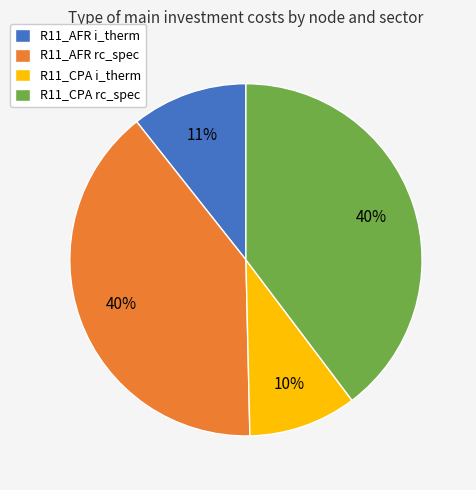

To the nearest percent, what is the combined percentage of R11_CPA i_therm and R11_AFR i_therm?

21%